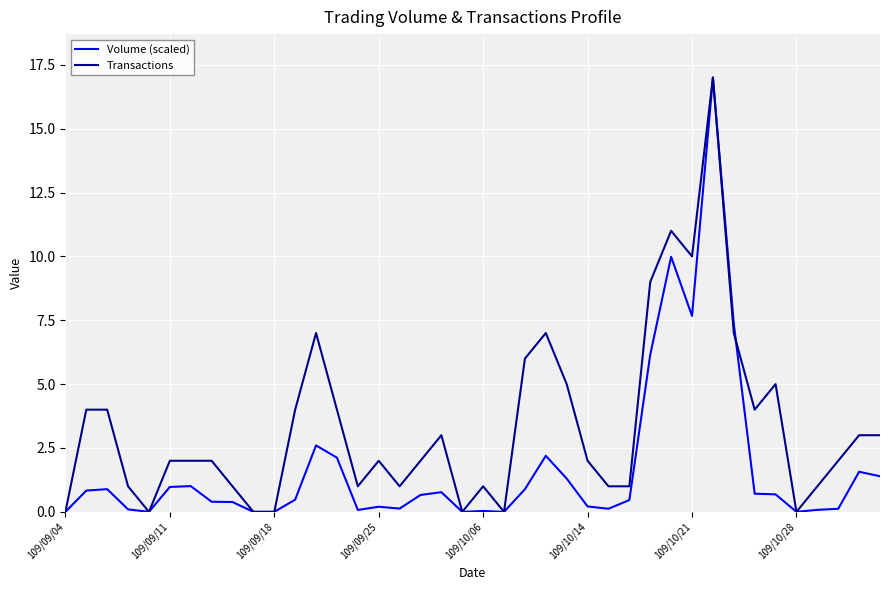

Which series has the largest total across all categories?

Transactions